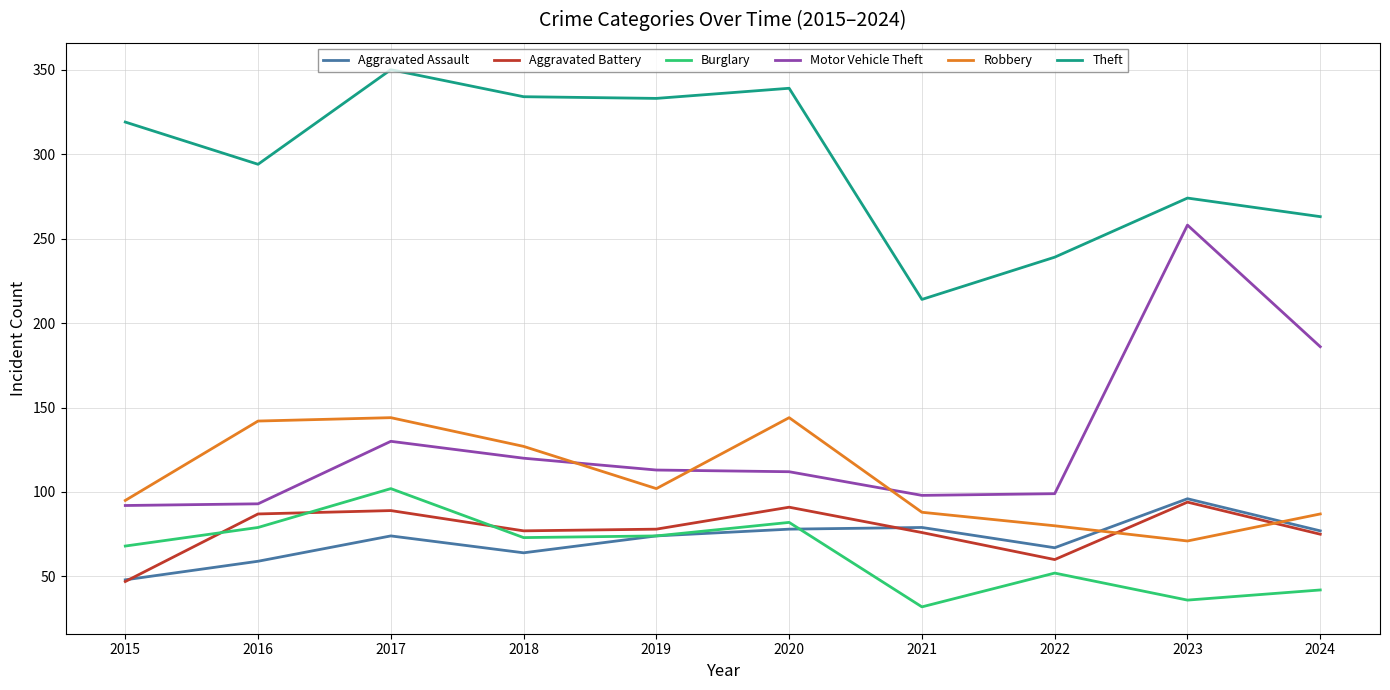

What is the smallest value displayed?

32